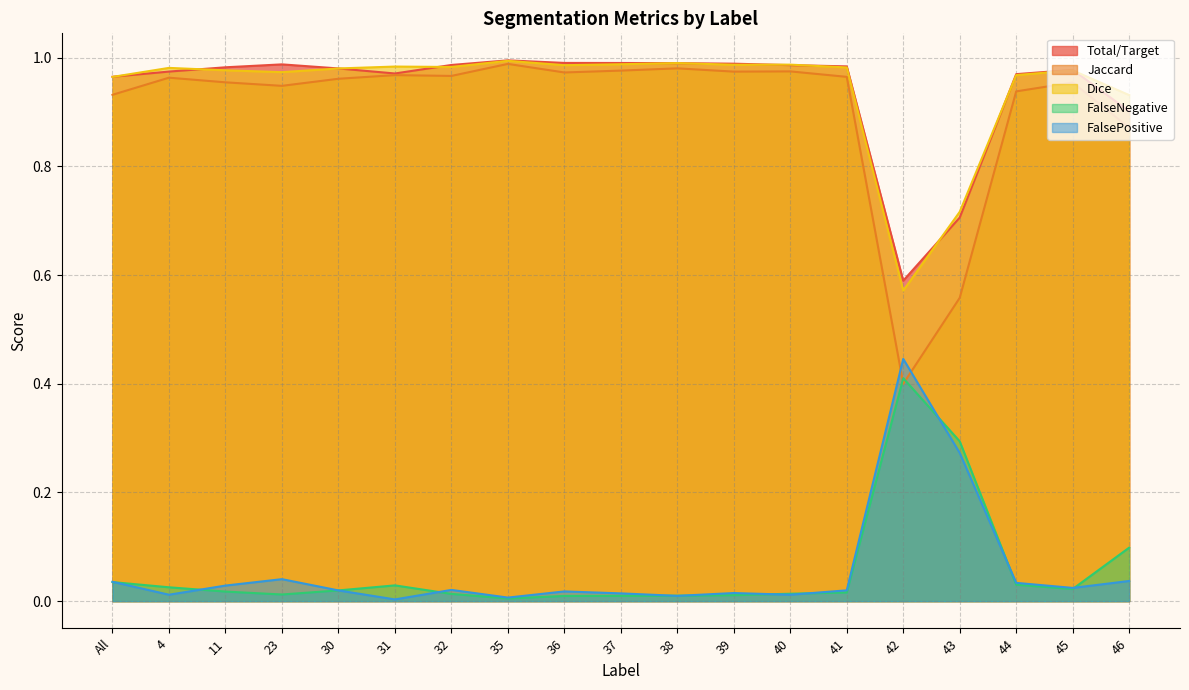

The Total/Target series shows 1.5 at 31. True or false?

False